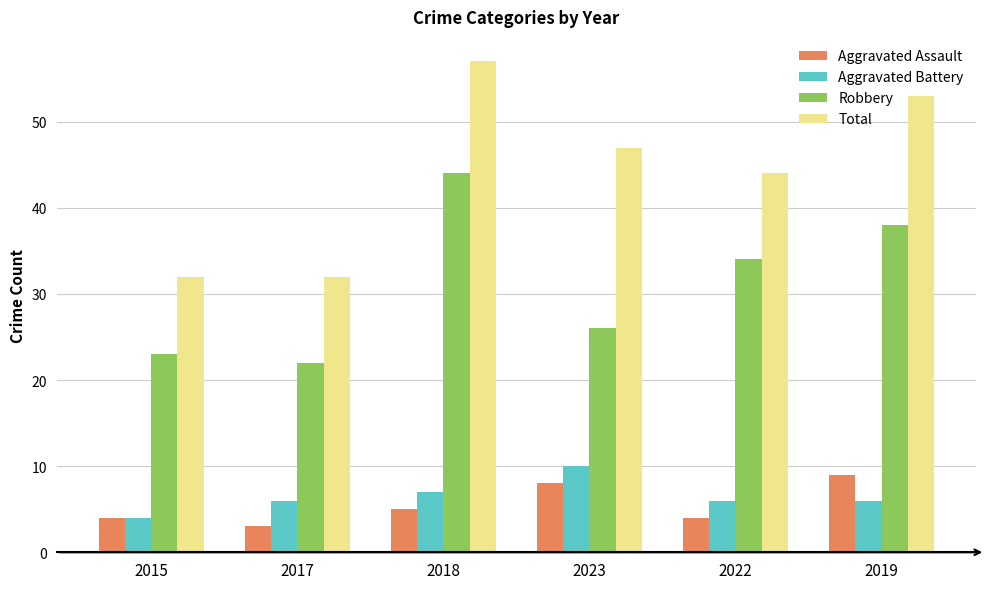

Is it true that Robbery equals 23 at 2015?

True